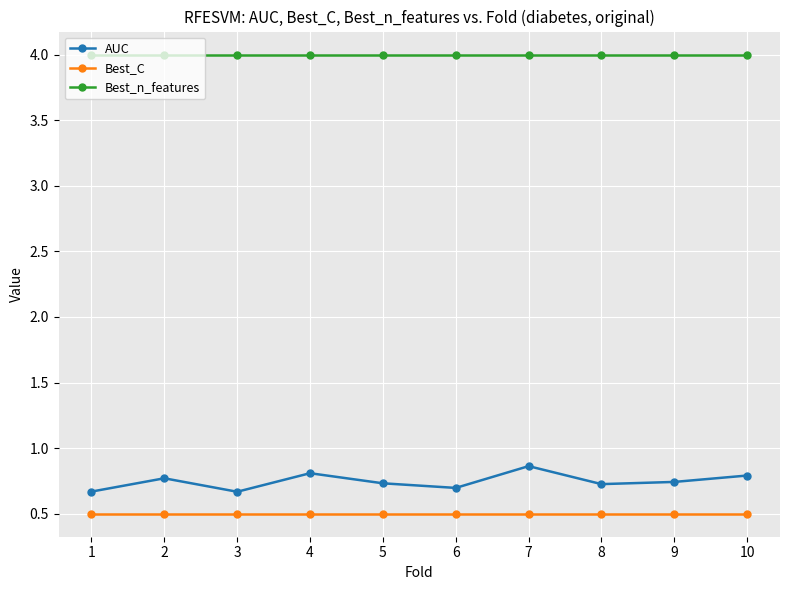

What is the sum of all Best_C values?

5.0